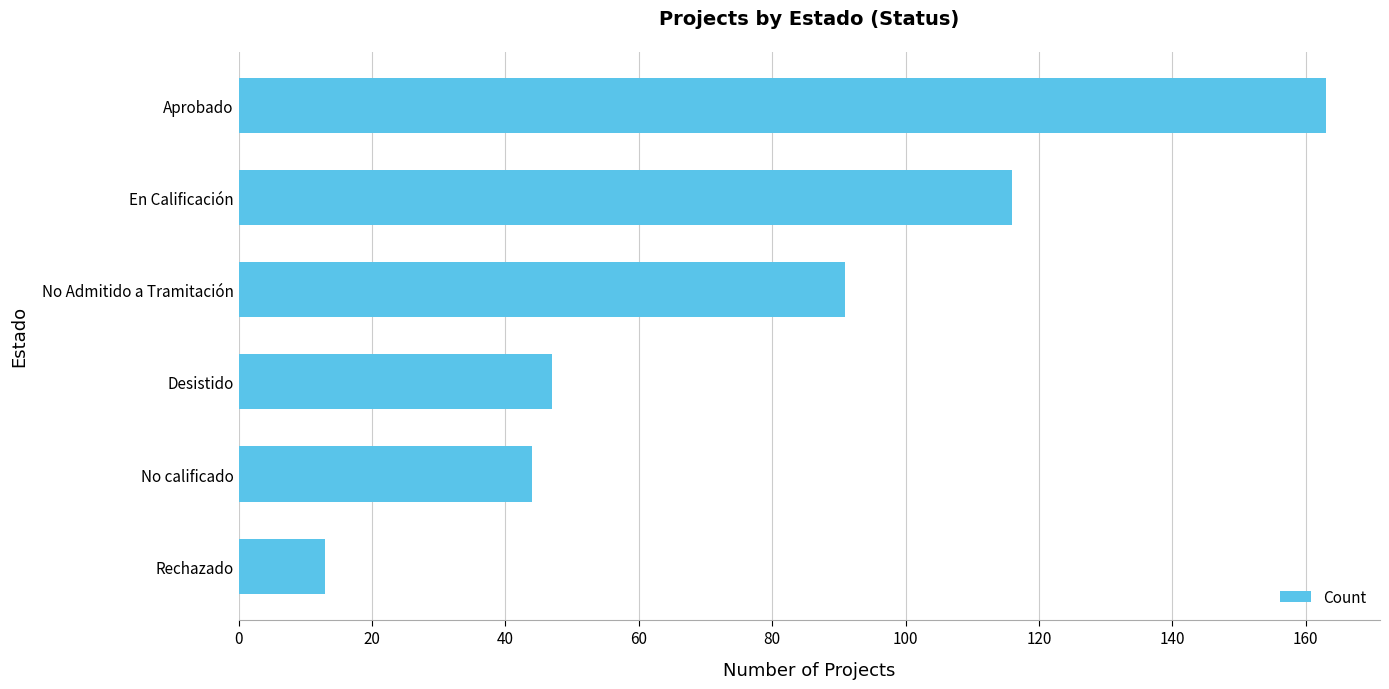

Reading bottom to top, transcribe all the data shown in this chart.

13	44	47	91	116	163